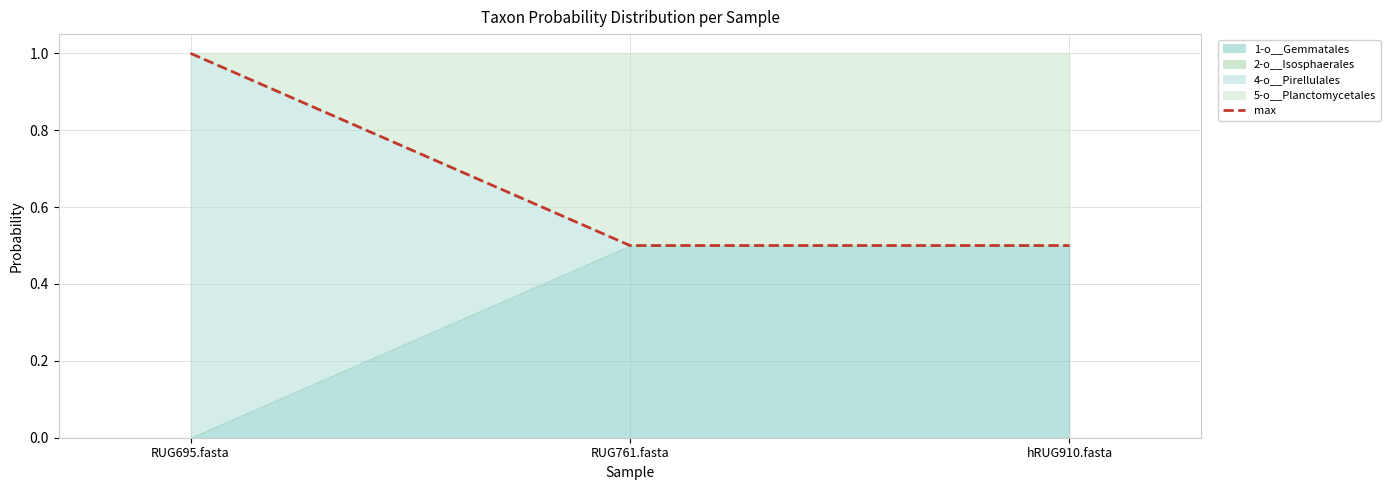

What position from the left is hRUG910.fasta?

3